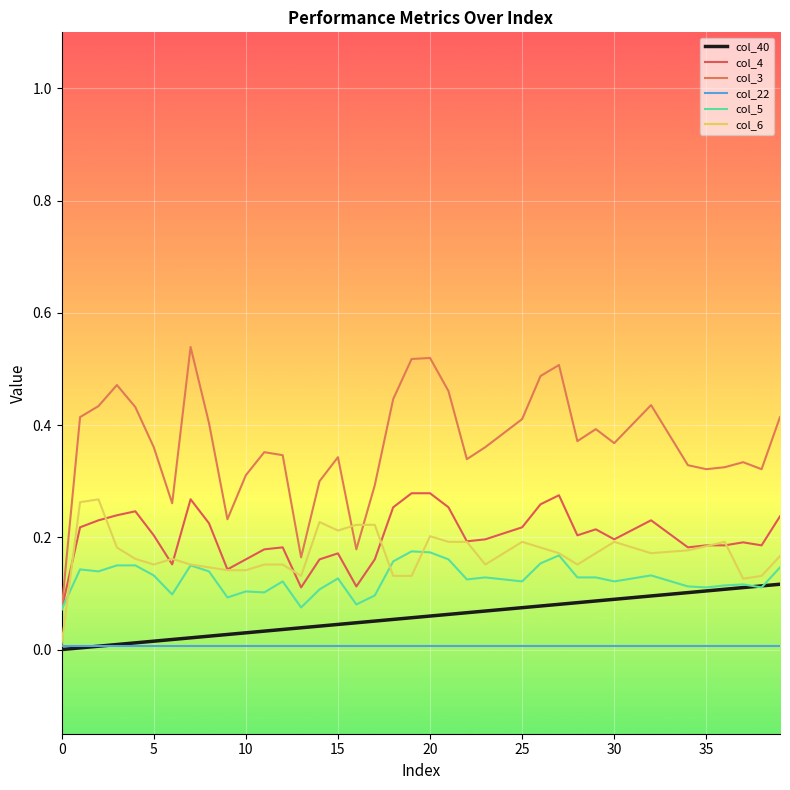

True or false: col_6 and col_40 cross at least once.

False